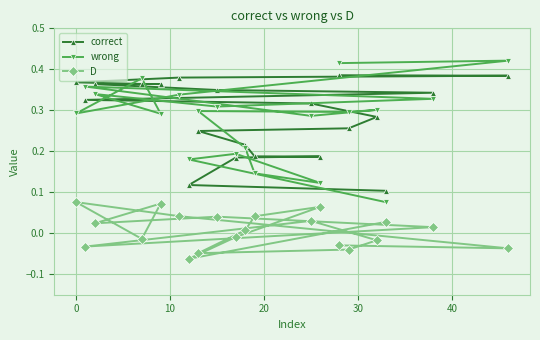

At how many categories does at least one series exceed 0?

20